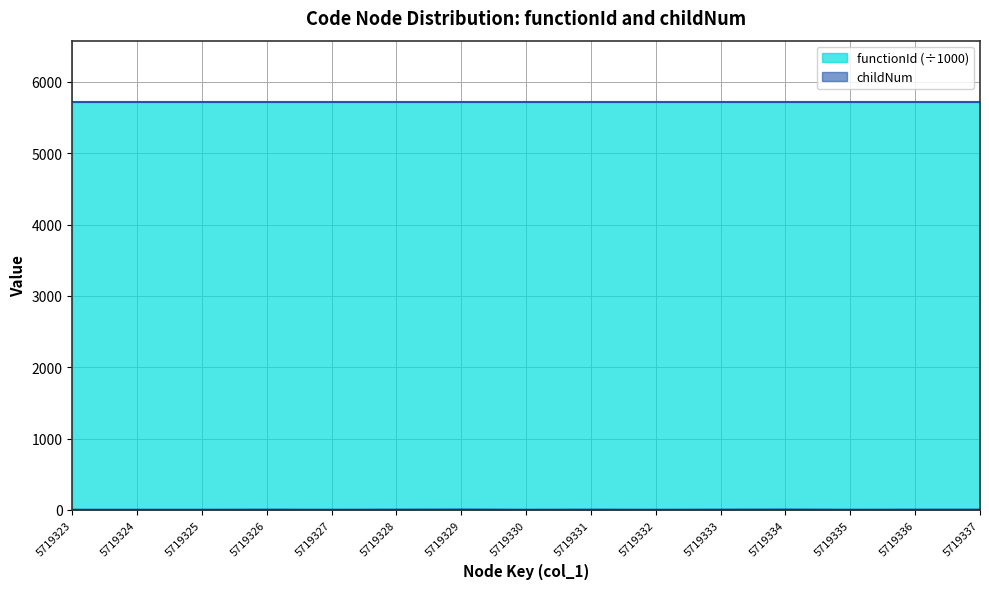

Does the chart display data point markers on the line(s)?

No